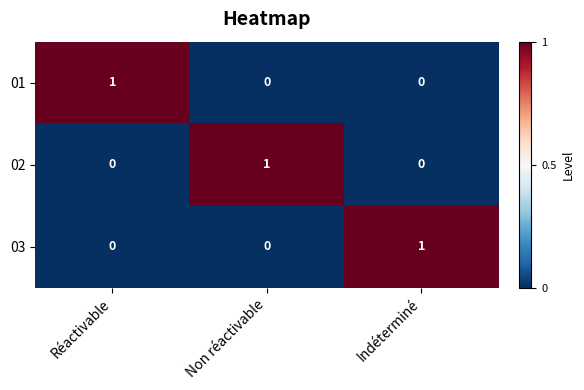

How many 01 values are between 0 and 1?

3